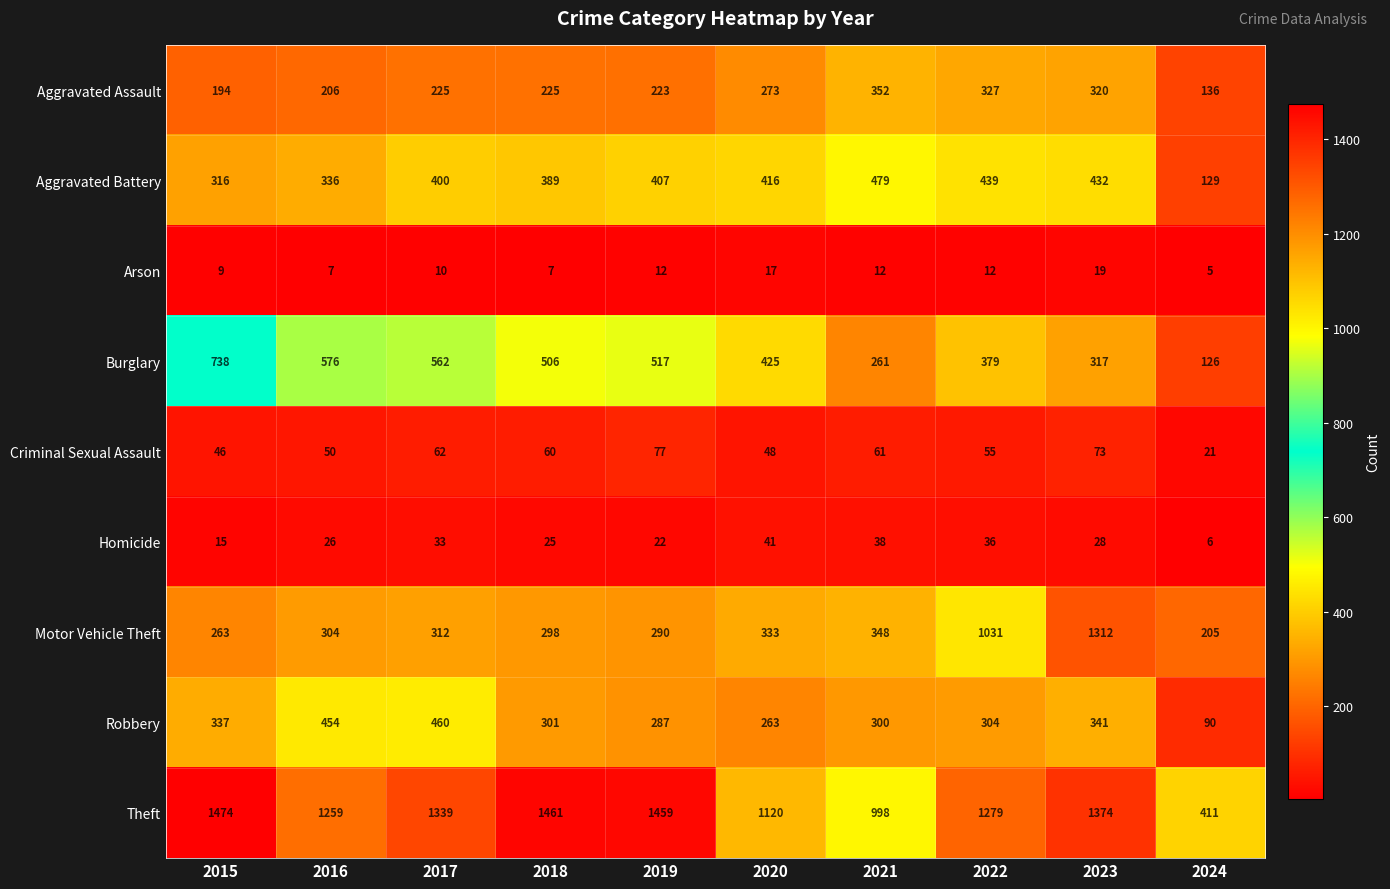

Is the value of Motor Vehicle Theft at 2023 greater than the value of Arson at 2023?

Yes